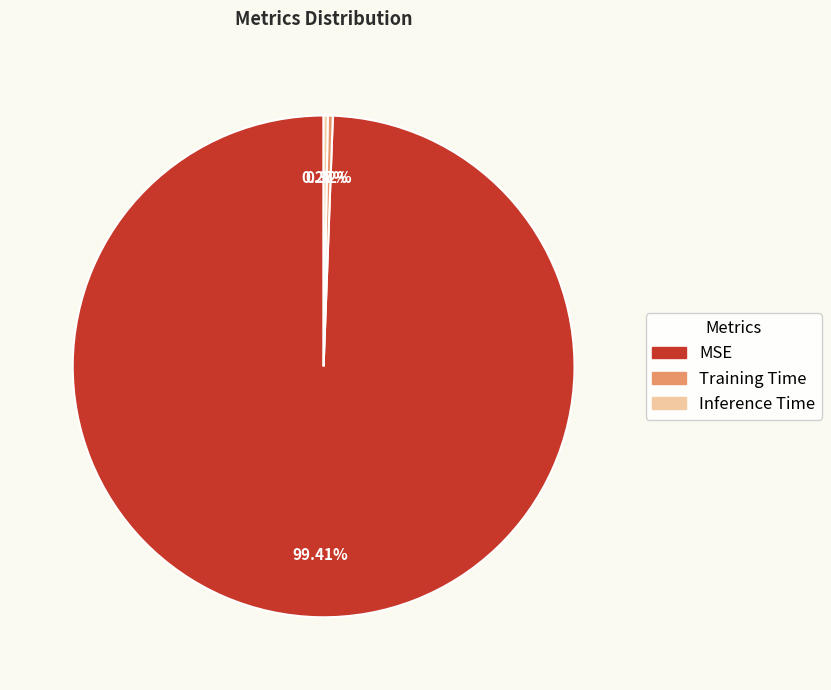

What is the largest slice in the pie chart?

MSE